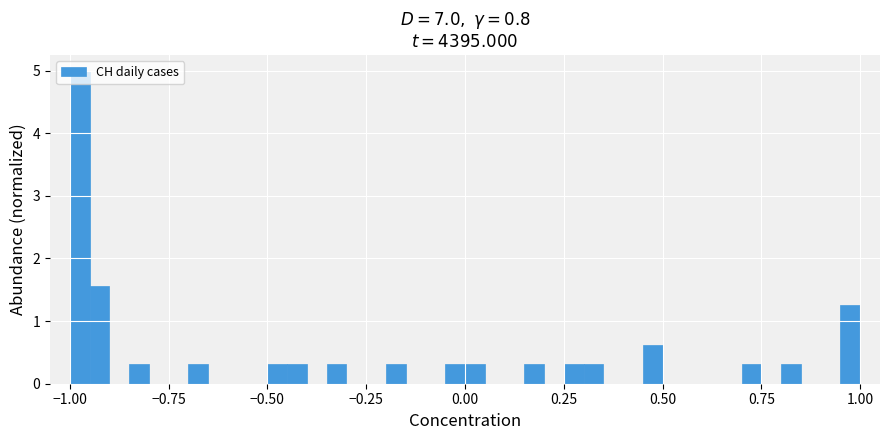

Around what value on the x-axis is the tallest bar? Give the approximate position of its centre, as read against the axis.

-0.95